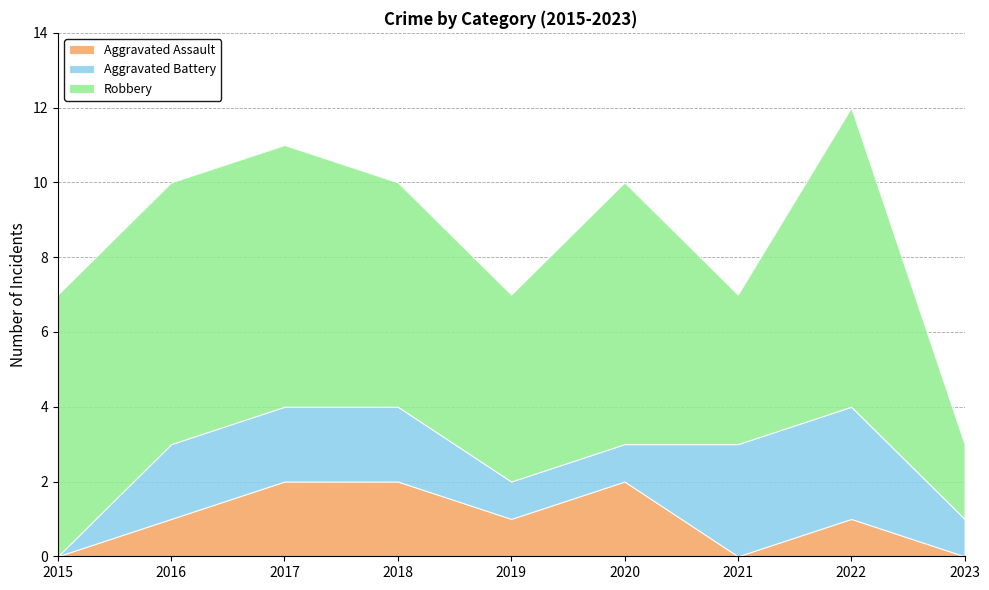

Reading right to left, extract all data points from this chart.

Aggravated Assault: 0	1	0	2	1	2	2	1	0
Aggravated Battery: 1	3	3	1	1	2	2	2	0
Robbery: 2	8	4	7	5	6	7	7	7